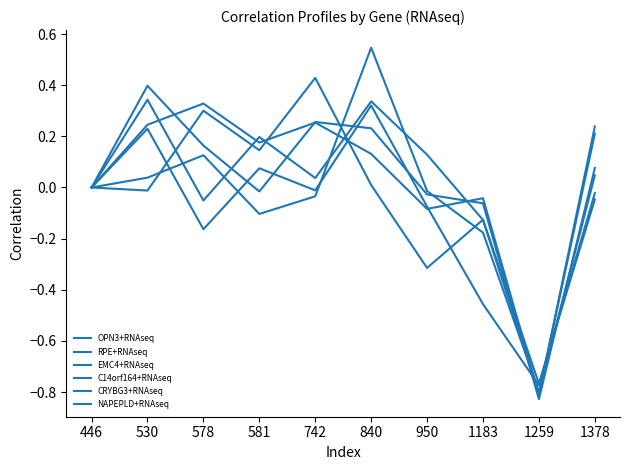

Reading left to right, extract all data points from this chart.

OPN3+RNAseq: 446=0.0	530=0.0	578=0.1	581=-0.1	742=-0.0	840=0.5	950=-0.0	1183=-0.2	1259=-0.8	1378=0.0
RPE+RNAseq: 446=0.0	530=0.2	578=-0.2	581=0.1	742=-0.0	840=0.3	950=-0.1	1183=-0.5	1259=-0.8	1378=-0.0
EMC4+RNAseq: 446=0.0	530=0.3	578=-0.1	581=0.2	742=0.0	840=0.3	950=0.1	1183=-0.1	1259=-0.8	1378=0.2
C14orf164+RNAseq: 446=0.0	530=0.4	578=0.2	581=-0.0	742=0.3	840=0.2	950=-0.0	1183=-0.1	1259=-0.8	1378=0.1
CRYBG3+RNAseq: 446=0.0	530=0.2	578=0.3	581=0.2	742=0.3	840=0.1	950=-0.1	1183=-0.0	1259=-0.8	1378=0.2
NAPEPLD+RNAseq: 446=0.0	530=-0.0	578=0.3	581=0.1	742=0.4	840=0.0	950=-0.3	1183=-0.1	1259=-0.8	1378=-0.0